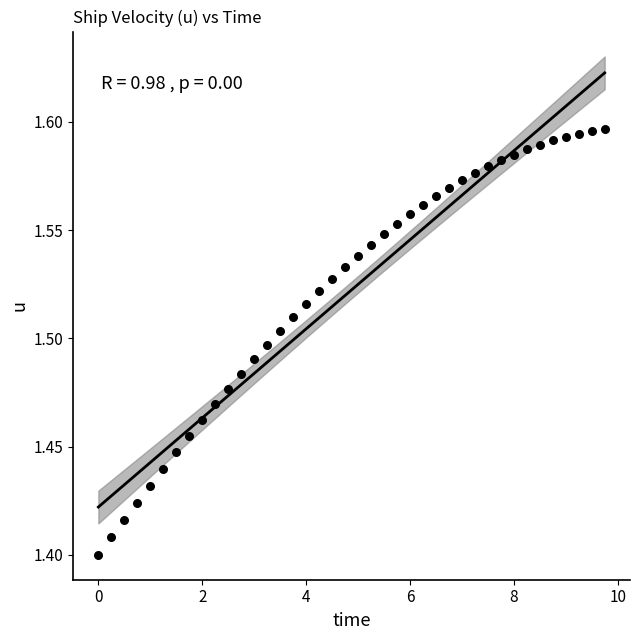

What is the range of X values (max minus min)?

9.8